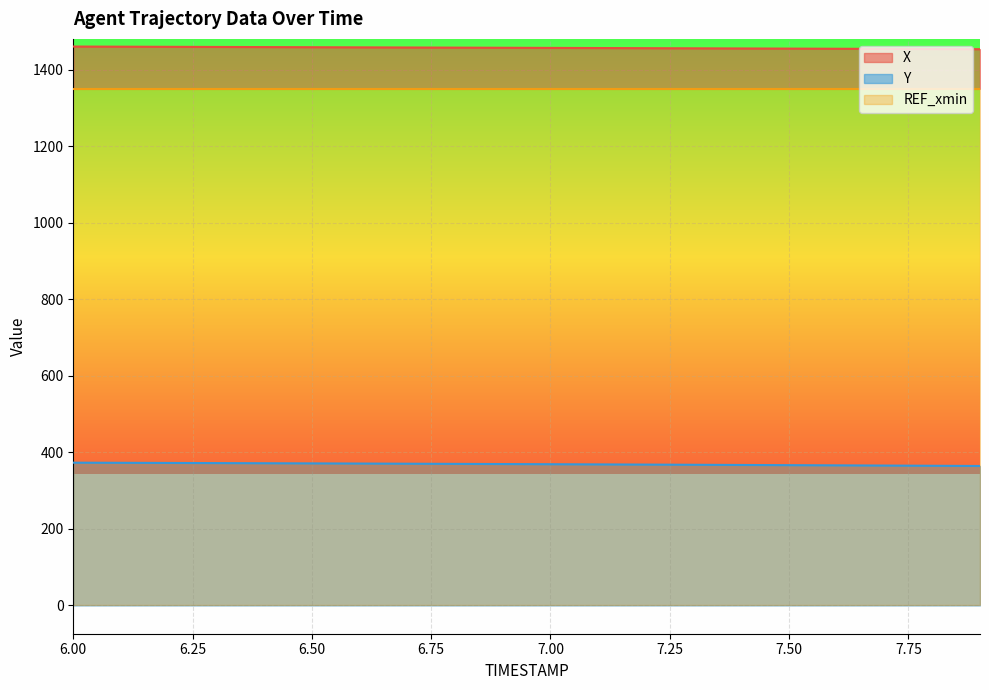

Does the chart display data point markers on the line(s)?

No